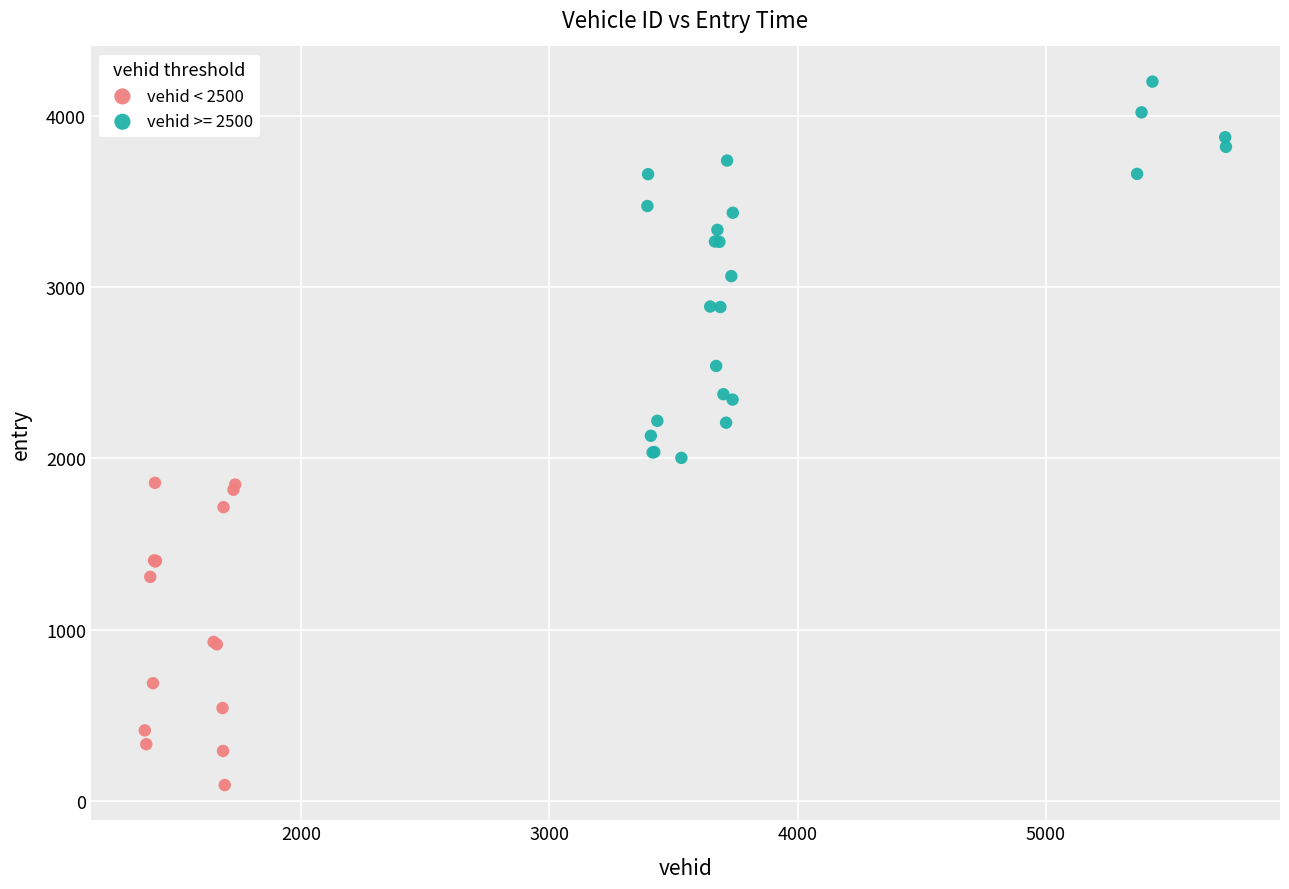

Which series contains the highest Y value?

vehid >= 2500